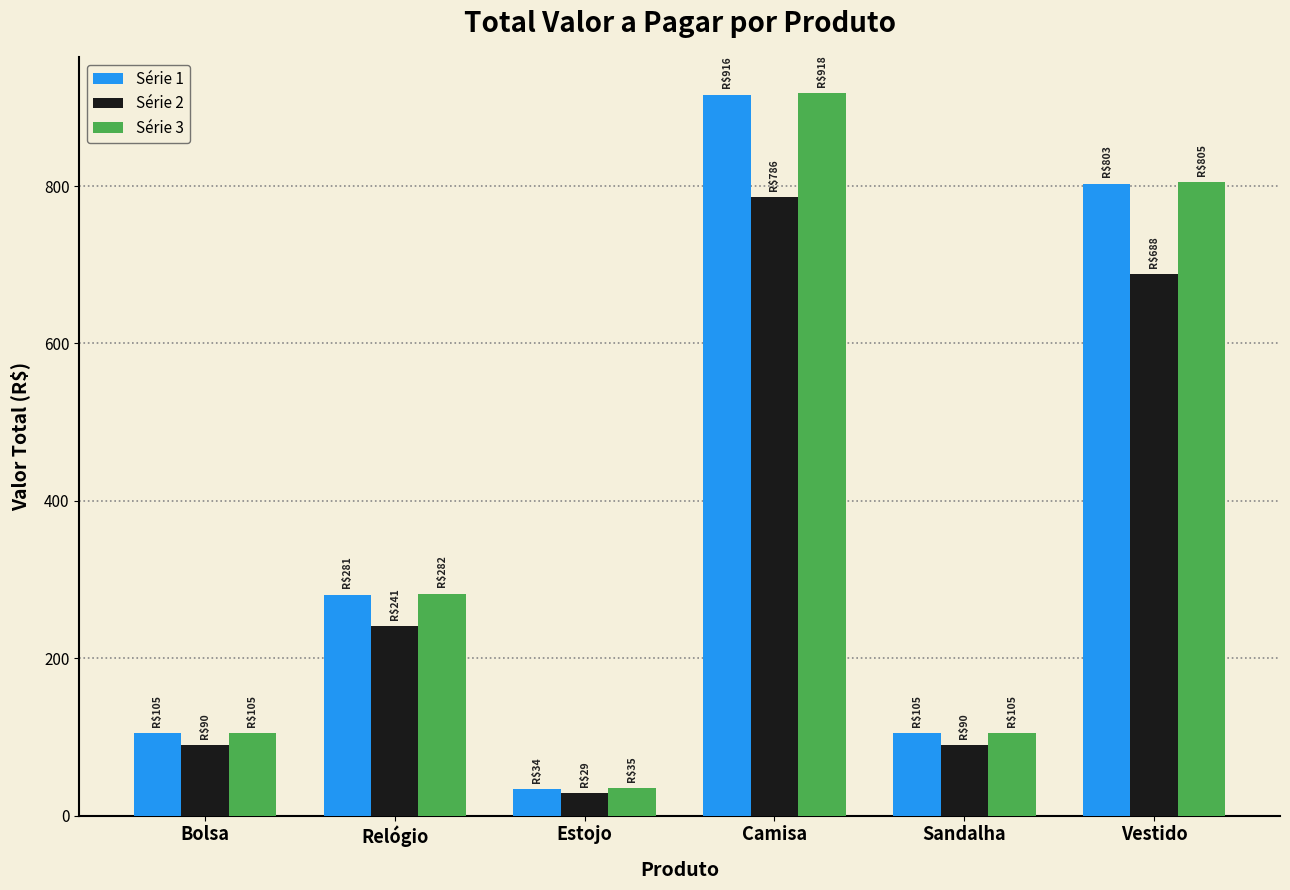

Reading left to right, extract all data points from this chart.

Série 1: Bolsa=105	Relógio=281	Estojo=34	Camisa=916	Sandalha=105	Vestido=803
Série 2: Bolsa=90	Relógio=241	Estojo=29	Camisa=786	Sandalha=90	Vestido=688
Série 3: Bolsa=105	Relógio=282	Estojo=35	Camisa=918	Sandalha=105	Vestido=805